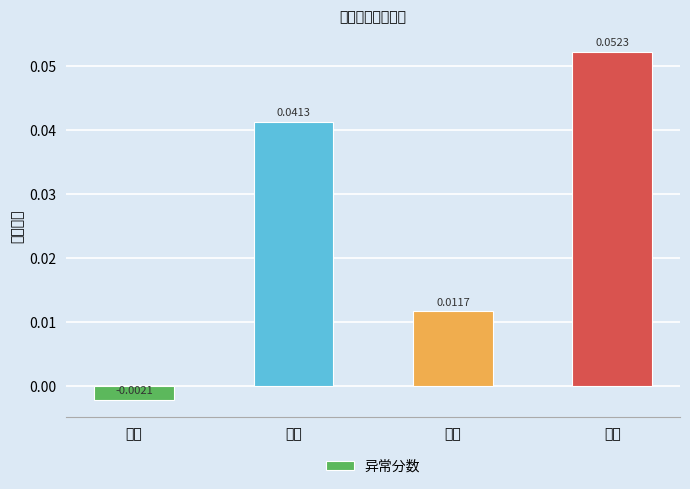

What is the label of the 2nd bar from the right?

广州